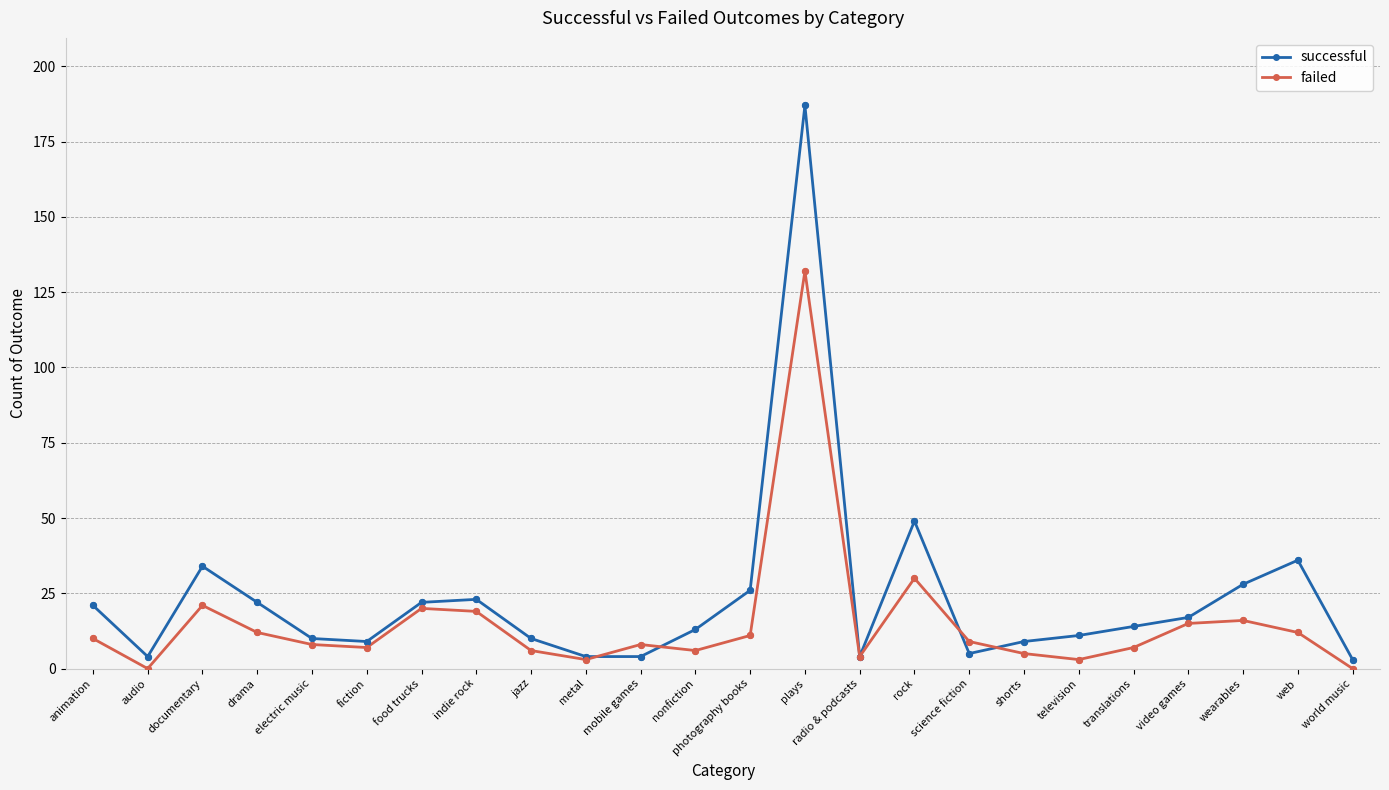

At which category is the sum across all series the highest?

plays